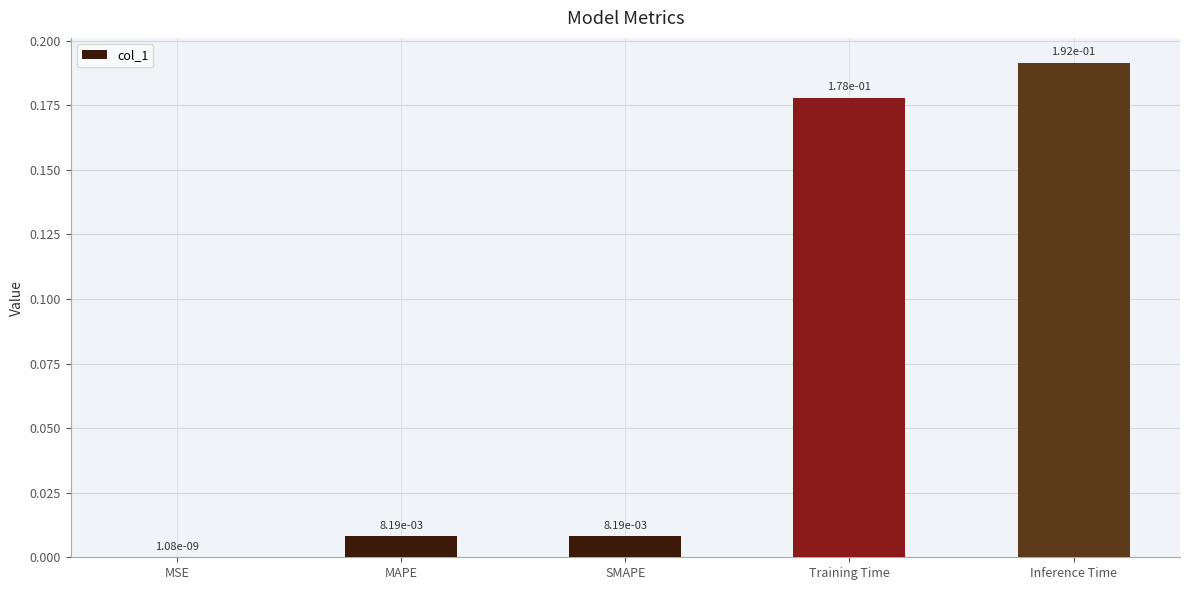

At which label is the value closest to 0?

MSE